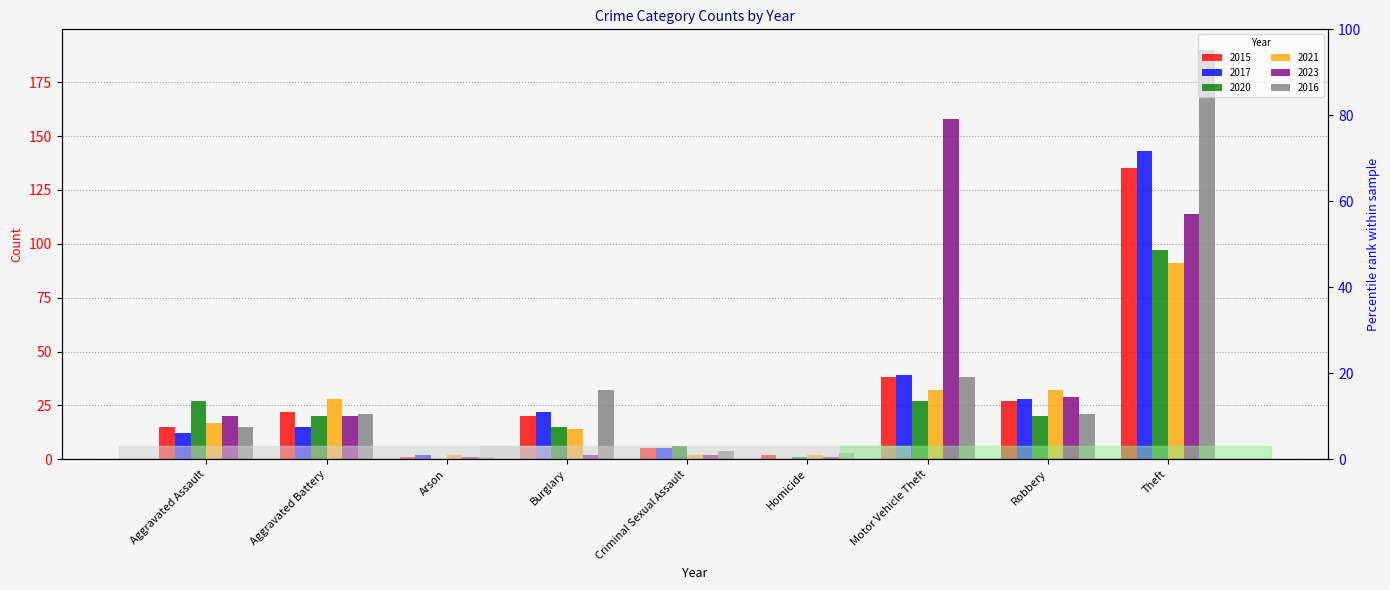

Reading left to right, list all the values displayed in this chart.

2015: 15	22	1	20	5	2	38	27	135
2017: 12	15	2	22	5	0	39	28	143
2020: 27	20	0	15	6	1	27	20	97
2021: 17	28	2	14	2	2	32	32	91
2023: 20	20	1	2	2	1	158	29	114
2016: 15	21	1	32	4	3	38	21	190